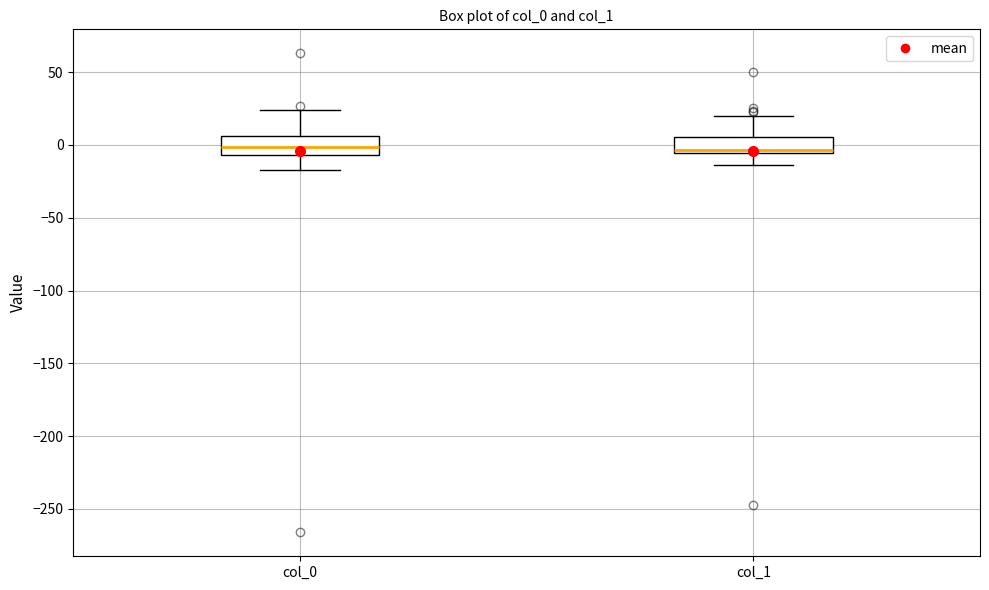

Reading left to right, read every box against the y-axis: the position of its median line, the range the box covers, and the ends of its whiskers. The values are not printed on the chart, so give them approximately, as read against the axis.

col_0: median 0, box -5 to 5, whiskers -15 to 25
col_1: median -5 (just above the box's lower edge), box -5 to 5, whiskers -15 to 20